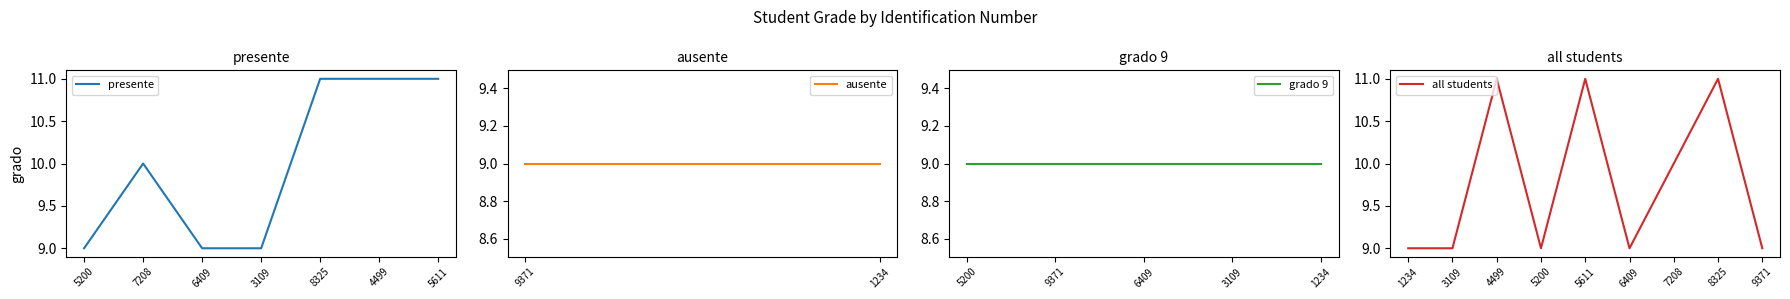

Which category has the highest value across all series?

8325